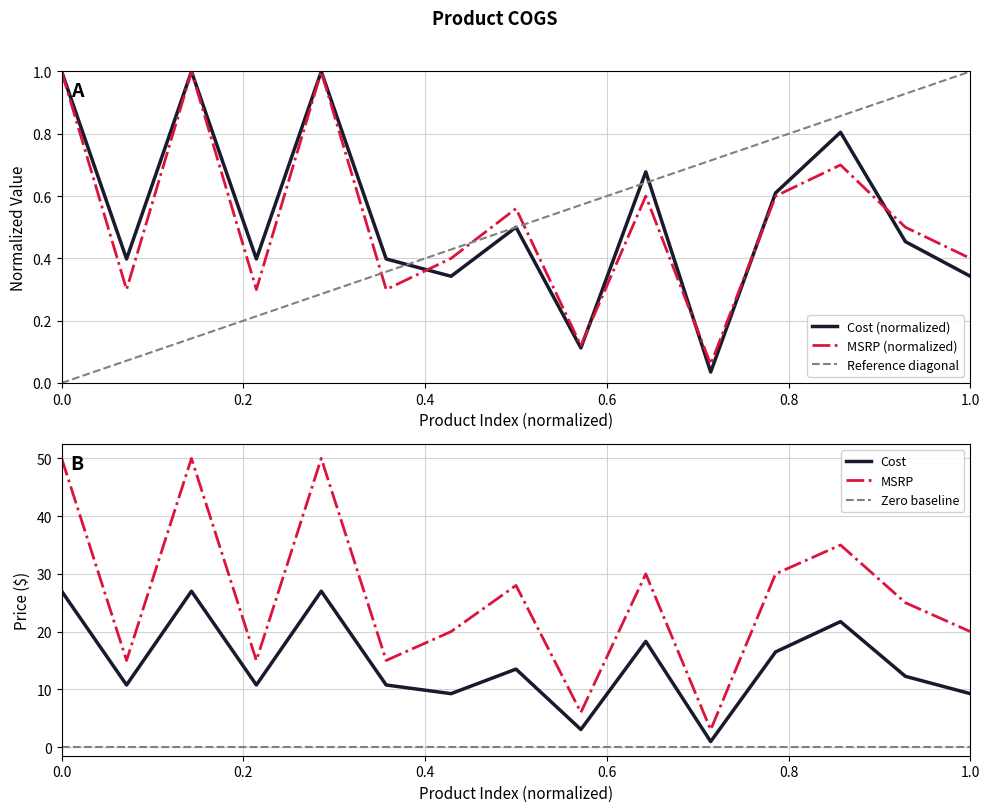

What is the highest value of the MSRP (normalized) series?

1.0